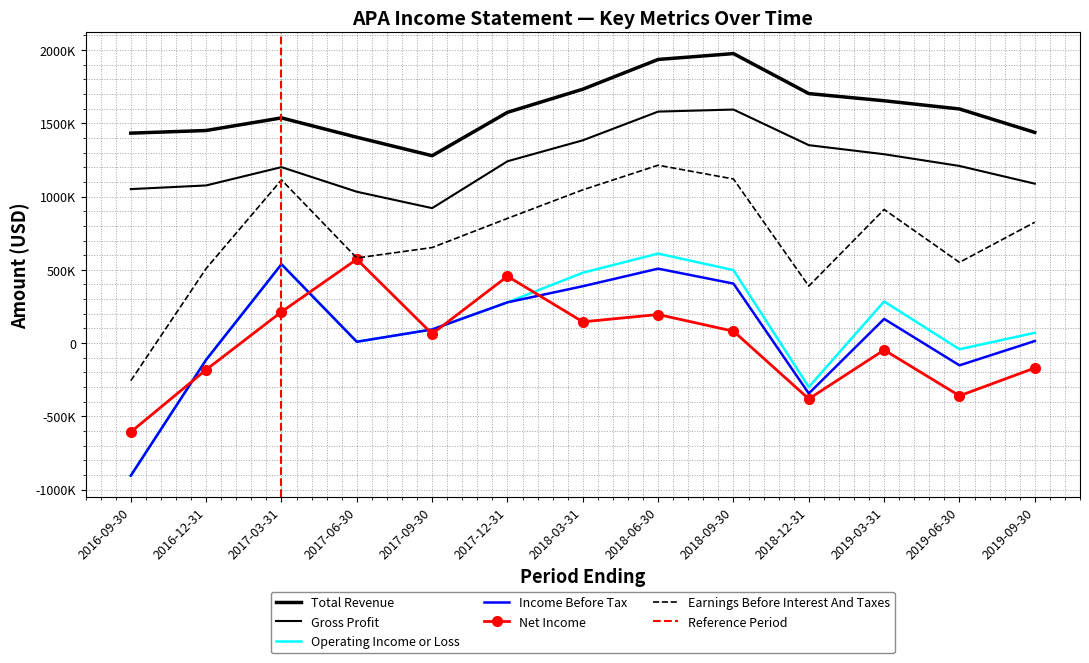

What is the difference between the maximum and minimum values in the Operating Income or Loss series?

1516000